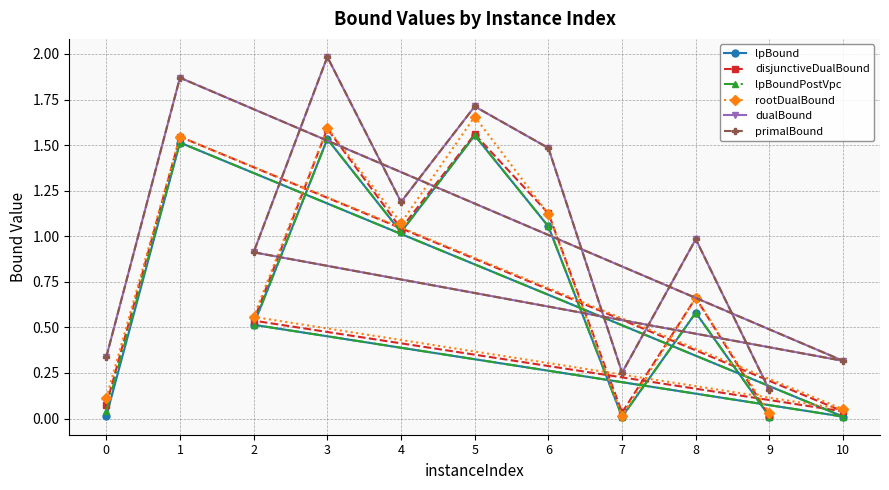

At how many categories does at least one series exceed 1?

5